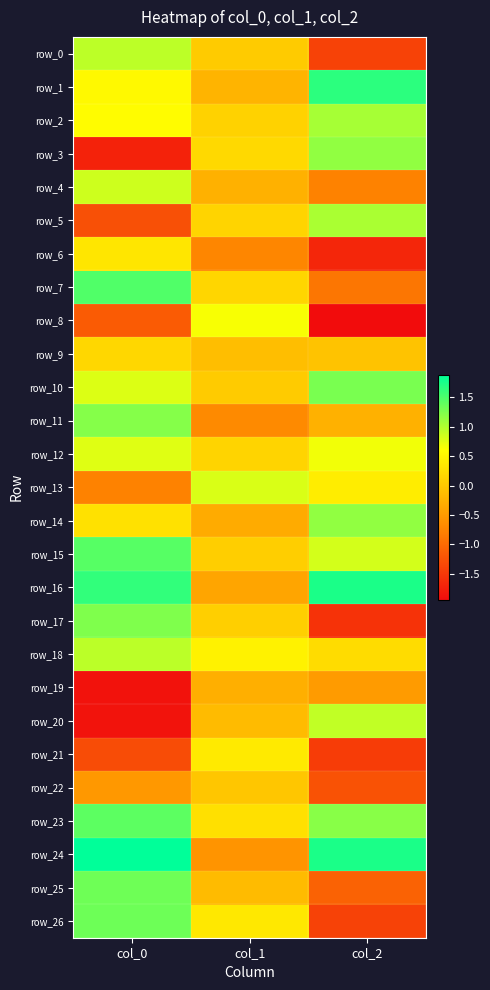

Is the value of row_3 at col_2 greater than the value of row_7 at col_2?

Yes